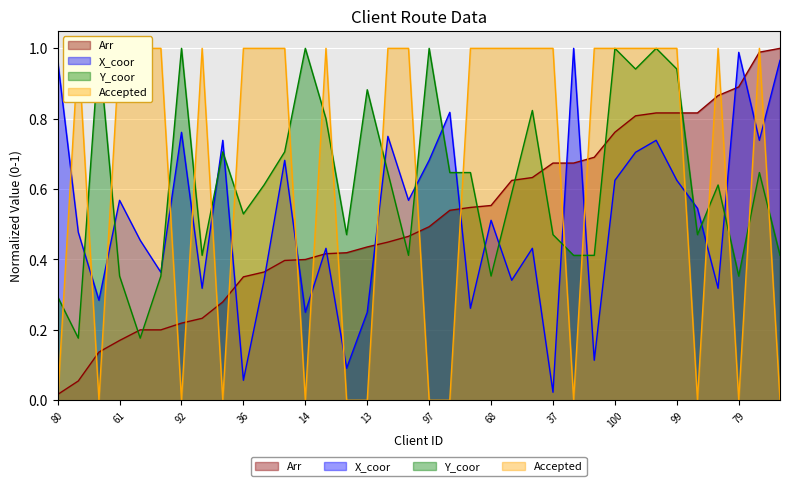

What is the label of the 21st point from the left?

28